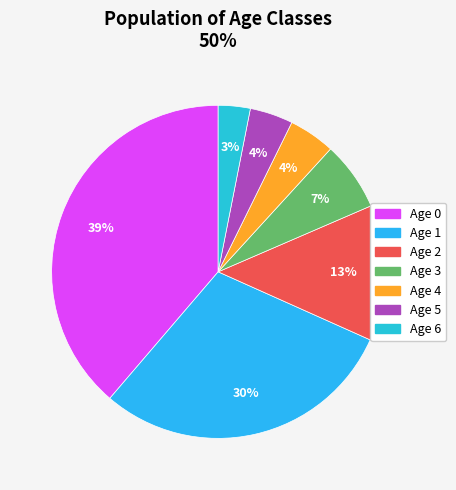

Is there a majority slice in this chart?

No